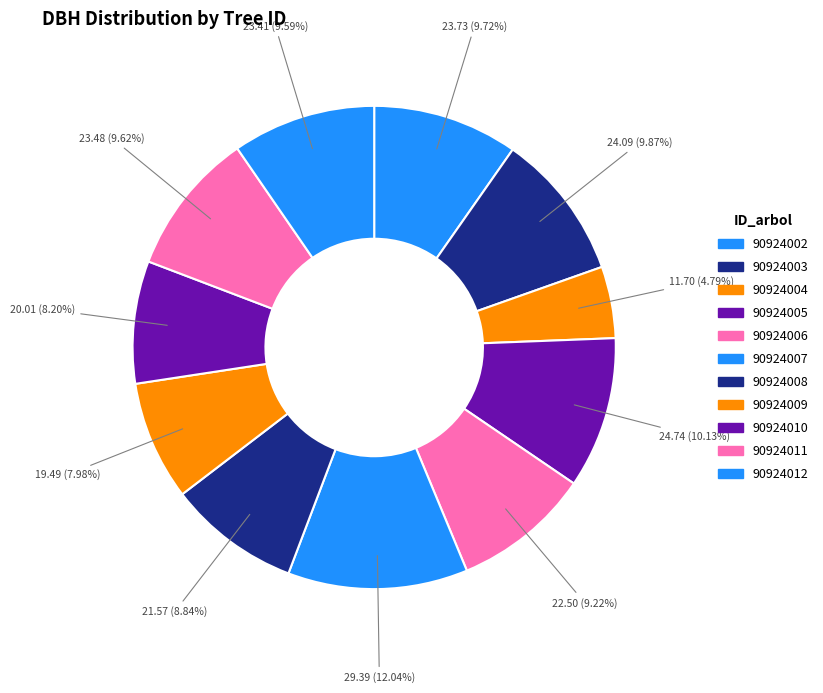

Approximately how many times larger is the value at 90924007 compared to 90924009?

1.5